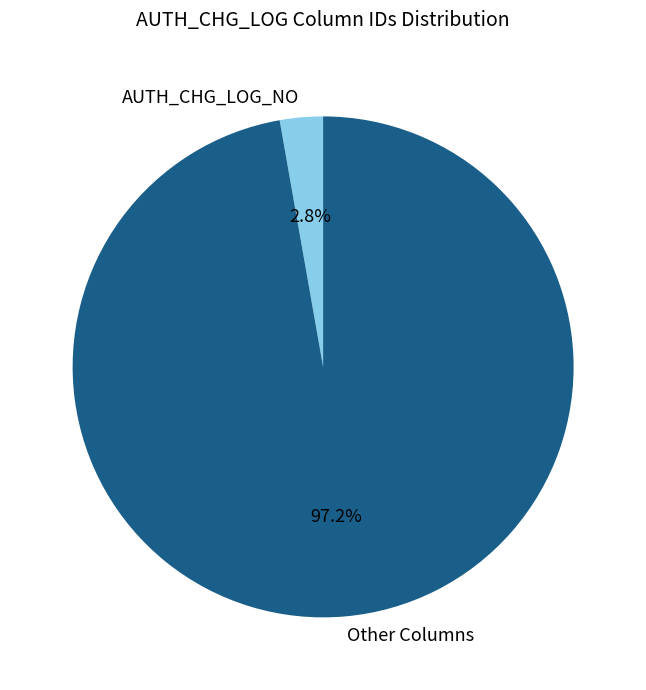

Rank the categories by value from lowest to highest.

AUTH_CHG_LOG_NO, Other Columns